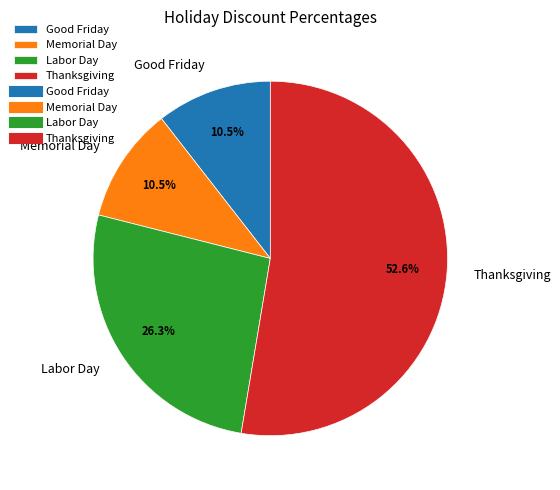

What is the largest slice in the pie chart?

Thanksgiving